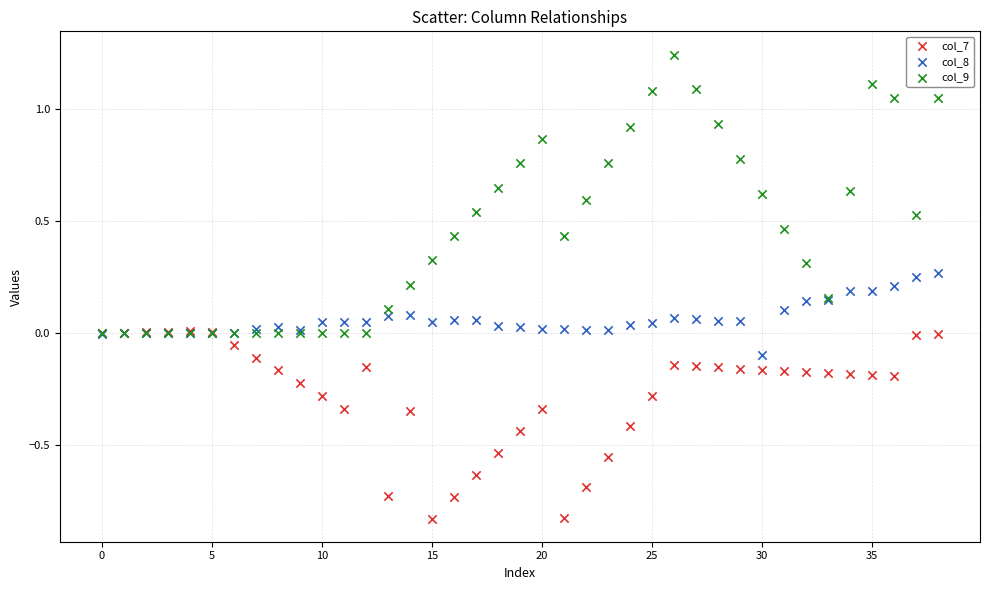

Which series reaches the minimum Y coordinate?

col_7